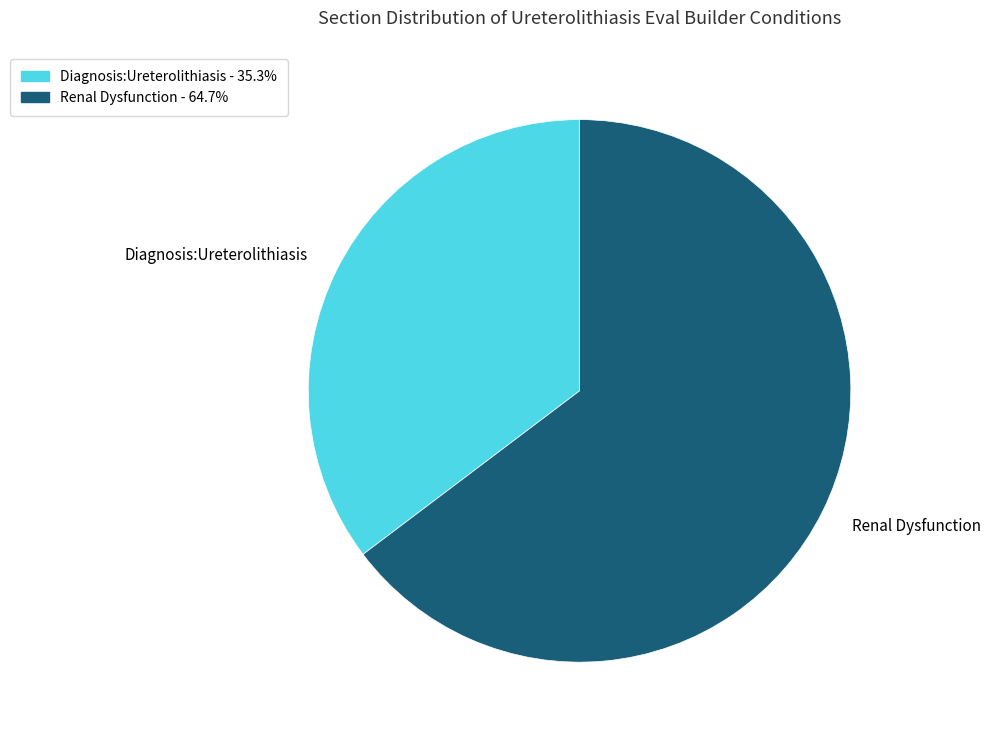

Is there any slice that represents more than half of the pie?

Yes